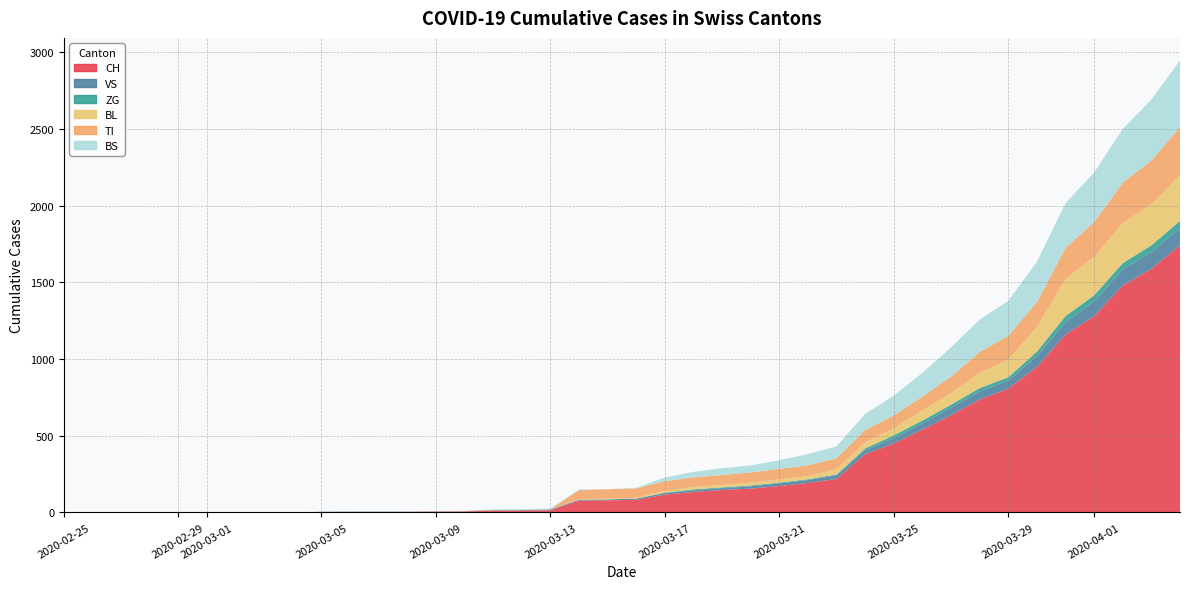

Reading left to right, extract all data points from this chart.

CH: 0=0	1=0	2=0	3=0	4=0	5=0	6=0	7=0	8=0	9=2	10=3	11=3	12=3	13=5	14=6	15=11	16=12	17=14	18=76	19=79	20=82	21=116	22=134	23=146	24=155	25=172	26=192	27=218	28=380	29=449	30=540	31=634	32=736	33=806	34=948	35=1160	36=1279	37=1480	38=1588	39=1742
VS: 0=0	1=0	2=0	3=0	4=0	5=0	6=0	7=0	8=0	9=2	10=2	11=2	12=2	13=2	14=2	15=3	16=3	17=5	18=6	19=6	20=8	21=11	22=11	23=12	24=15	25=17	26=19	27=24	28=25	29=35	30=41	31=50	32=53	33=54	34=71	35=81	36=96	37=104	38=109	39=112
ZG: 0=0	1=0	2=0	3=0	4=0	5=0	6=0	7=0	8=0	9=0	10=0	11=0	12=0	13=0	14=0	15=0	16=0	17=0	18=0	19=0	20=0	21=1	22=5	23=5	24=5	25=5	26=5	27=5	28=12	29=18	30=18	31=18	32=21	33=21	34=29	35=39	36=40	37=41	38=44	39=46
BL: 0=0	1=0	2=0	3=0	4=0	5=0	6=0	7=0	8=0	9=0	10=0	11=0	12=0	13=1	14=2	15=2	16=2	17=2	18=2	19=5	20=5	21=13	22=16	23=16	24=18	25=21	26=21	27=35	28=40	29=46	30=65	31=76	32=100	33=115	34=158	35=242	36=249	37=262	38=266	39=298
TI: 0=0	1=0	2=0	3=0	4=0	5=0	6=0	7=0	8=0	9=0	10=0	11=0	12=0	13=0	14=0	15=0	16=0	17=0	18=61	19=61	20=61	21=62	22=62	23=65	24=67	25=68	26=70	27=71	28=80	29=85	30=91	31=107	32=136	33=155	34=165	35=202	36=229	37=263	38=287	39=314
BS: 0=0	1=0	2=0	3=0	4=0	5=0	6=0	7=0	8=0	9=0	10=0	11=0	12=0	13=0	14=0	15=4	16=4	17=4	18=4	19=0	20=4	21=25	22=36	23=44	24=46	25=57	26=73	27=78	28=105	29=128	30=155	31=191	32=211	33=228	34=263	35=292	36=323	37=350	38=397	39=434